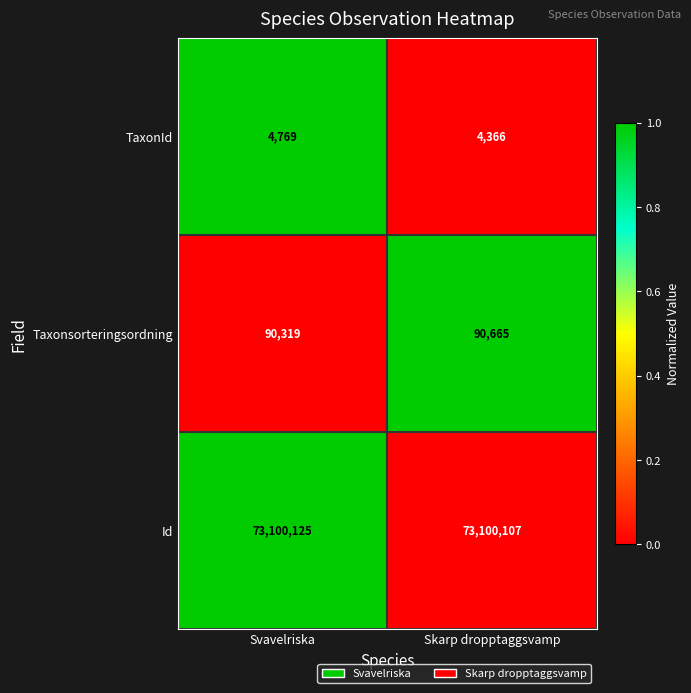

Where is Taxonsorteringsordning nearest to the value 90492?

Svavelriska